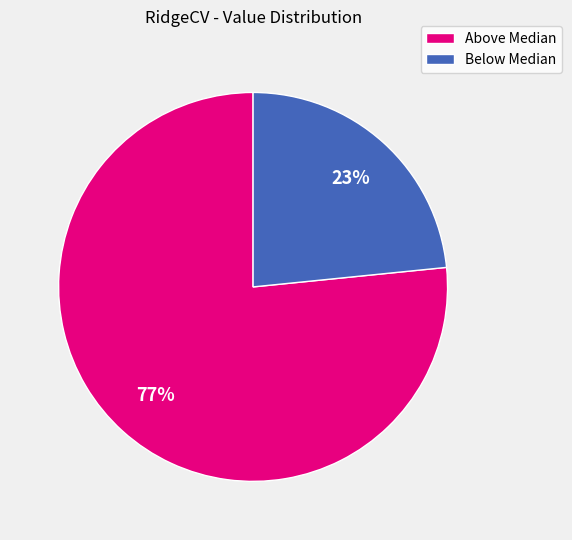

To the nearest percent, what is the average slice percentage?

50%